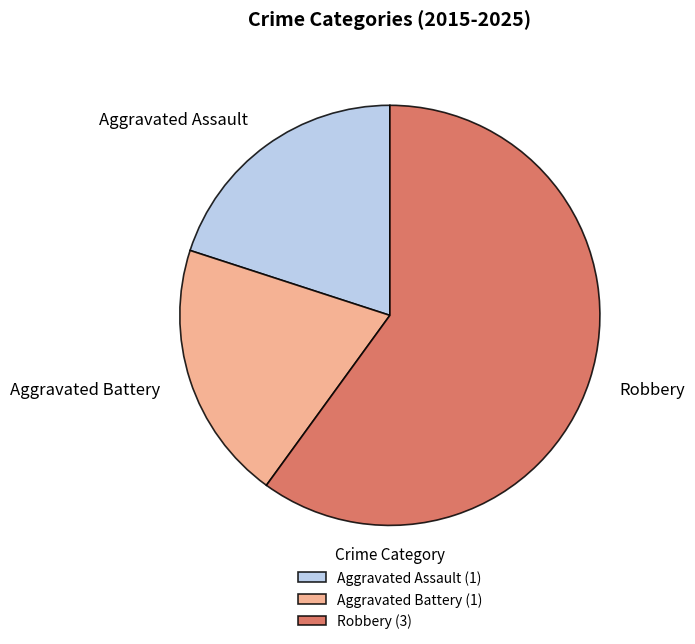

Is the sum of Robbery and Aggravated Battery greater than half?

Yes